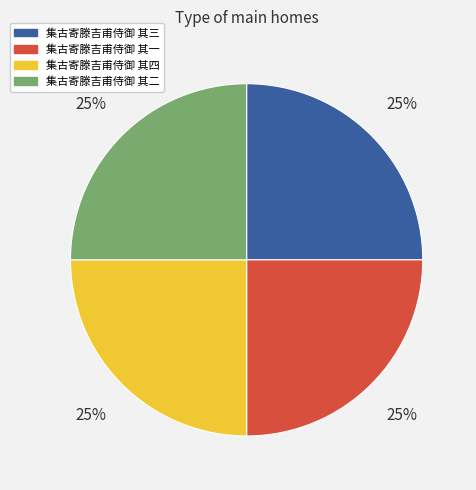

How many segments does this pie chart have?

4